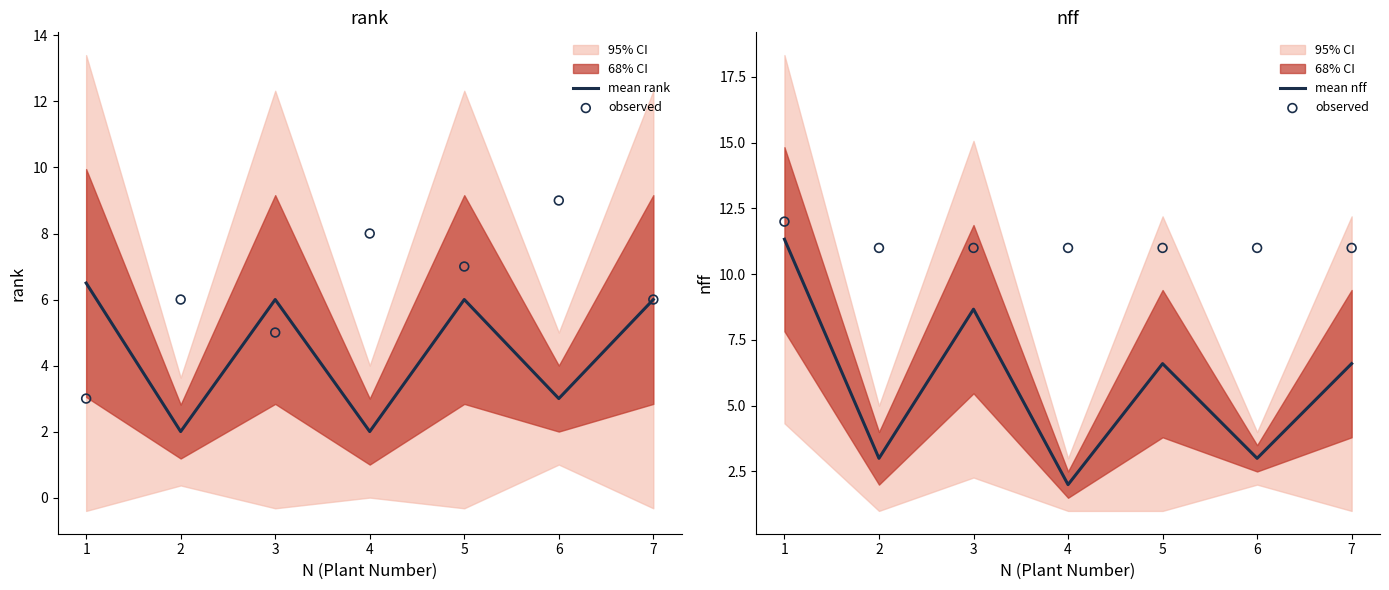

Is it true that mean nff equals 2.0 at 4?

True